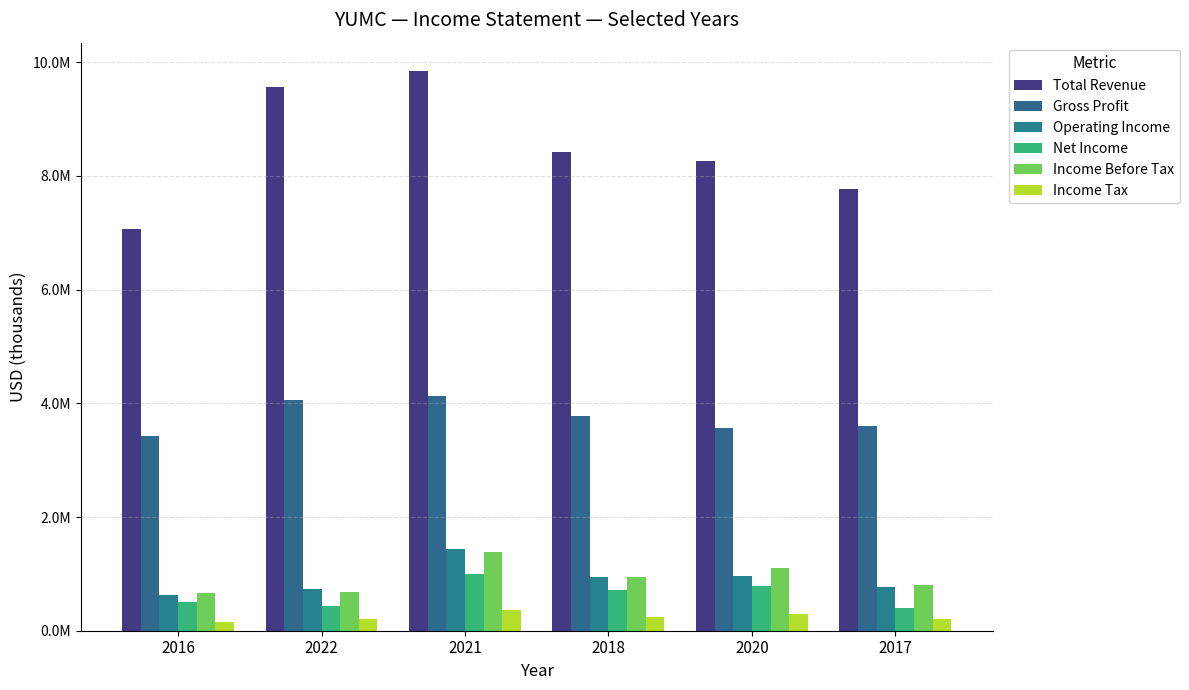

Reading left to right, transcribe all the data shown in this chart.

Total Revenue: 7075000	9569000	9853000	8415000	8263000	7769000
Gross Profit: 3427000	4065000	4134000	3780000	3558000	3600000
Operating Income: 634000	726000	1429000	941000	961000	778000
Net Income: 498000	442000	990000	708000	784000	398000
Income Before Tax: 666000	687000	1392000	950000	1108000	803000
Income Tax: 156000	207000	369000	250000	295000	215000